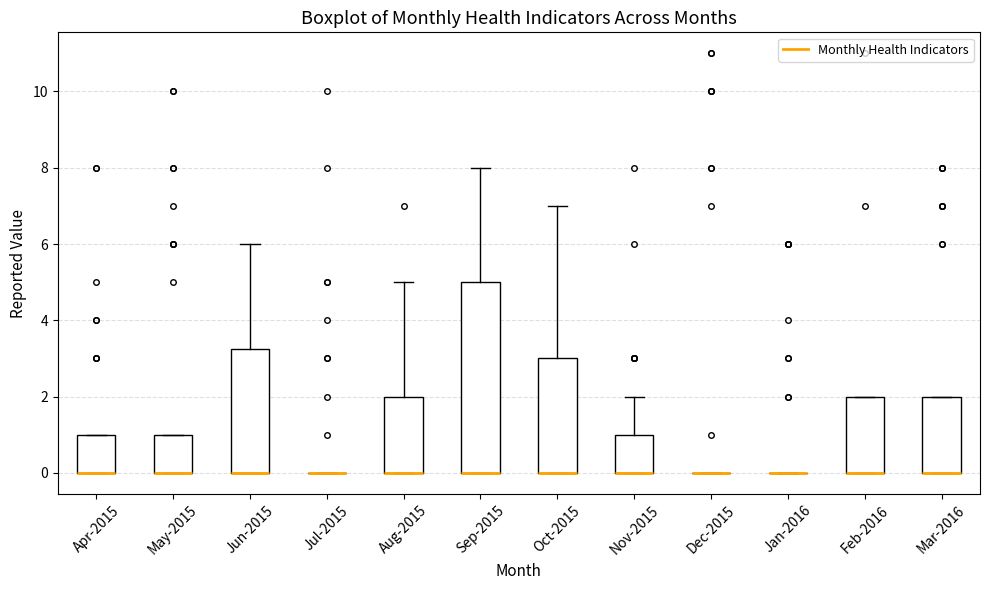

Reading left to right, transcribe this box plot: for each box, give where its median line is, the range the box spans, and where its two whiskers end, as read against the y-axis. The values are not printed on the chart, so give them approximately, as read against the axis.

Apr-2015: median 0.0 (drawn on the box's lower edge), box 0.0 to 1.0, whiskers 0.0 to 1.0
May-2015: median 0.0 (drawn on the box's lower edge), box 0.0 to 1.0, whiskers 0.0 to 1.0
Jun-2015: median 0.0 (drawn on the box's lower edge), box 0.0 to 3.2, whiskers 0.0 to 6.0
Jul-2015: box collapsed to a line at 0.0, whiskers 0.0 to 0.0
Aug-2015: median 0.0 (drawn on the box's lower edge), box 0.0 to 2.0, whiskers 0.0 to 5.0
Sep-2015: median 0.0 (drawn on the box's lower edge), box 0.0 to 5.0, whiskers 0.0 to 8.0
Oct-2015: median 0.0 (drawn on the box's lower edge), box 0.0 to 3.0, whiskers 0.0 to 7.0
Nov-2015: median 0.0 (drawn on the box's lower edge), box 0.0 to 1.0, whiskers 0.0 to 2.0
Dec-2015: box collapsed to a line at 0.0, whiskers 0.0 to 0.0
Jan-2016: box collapsed to a line at 0.0, whiskers 0.0 to 0.0
Feb-2016: median 0.0 (drawn on the box's lower edge), box 0.0 to 2.0, whiskers 0.0 to 2.0
Mar-2016: median 0.0 (drawn on the box's lower edge), box 0.0 to 2.0, whiskers 0.0 to 2.0